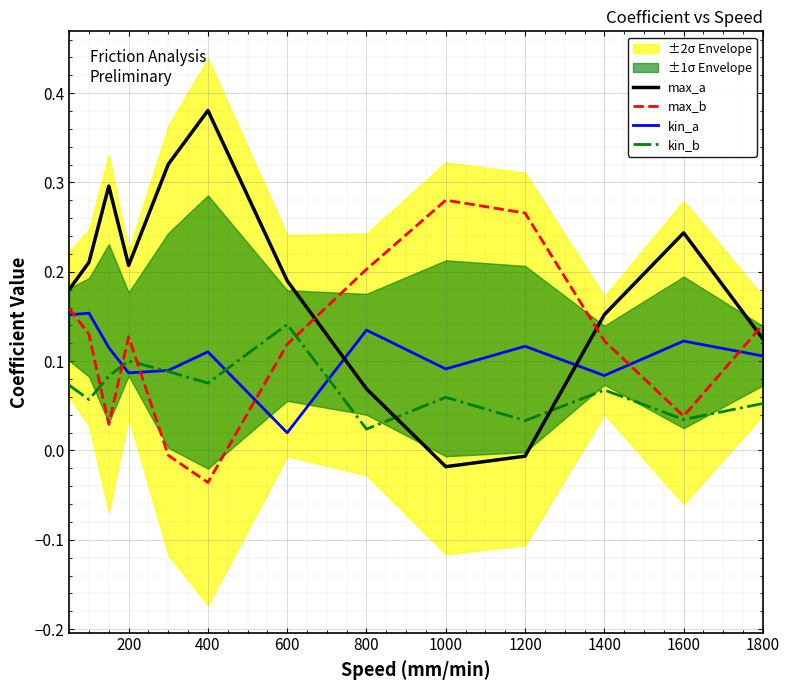

Is the value of max_a at 800 greater than the value of kin_b at 200?

No